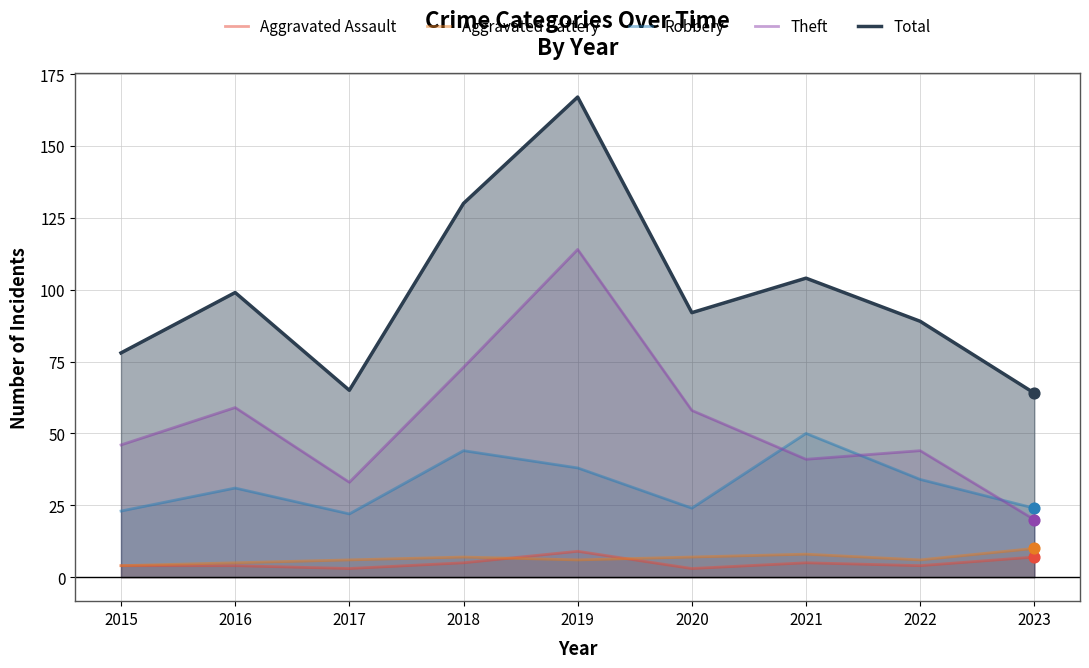

Which series has the largest Y range (max minus min)?

Total